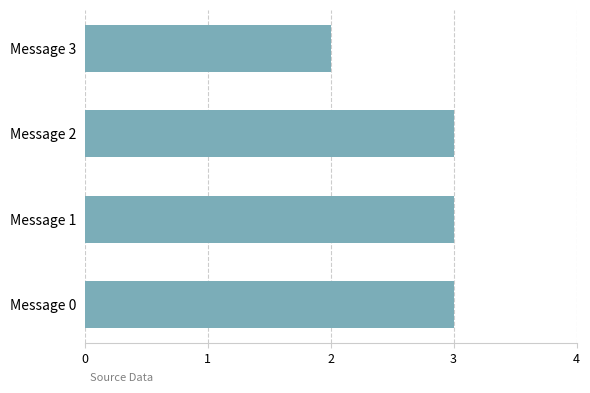

What is the sum of all values?

11